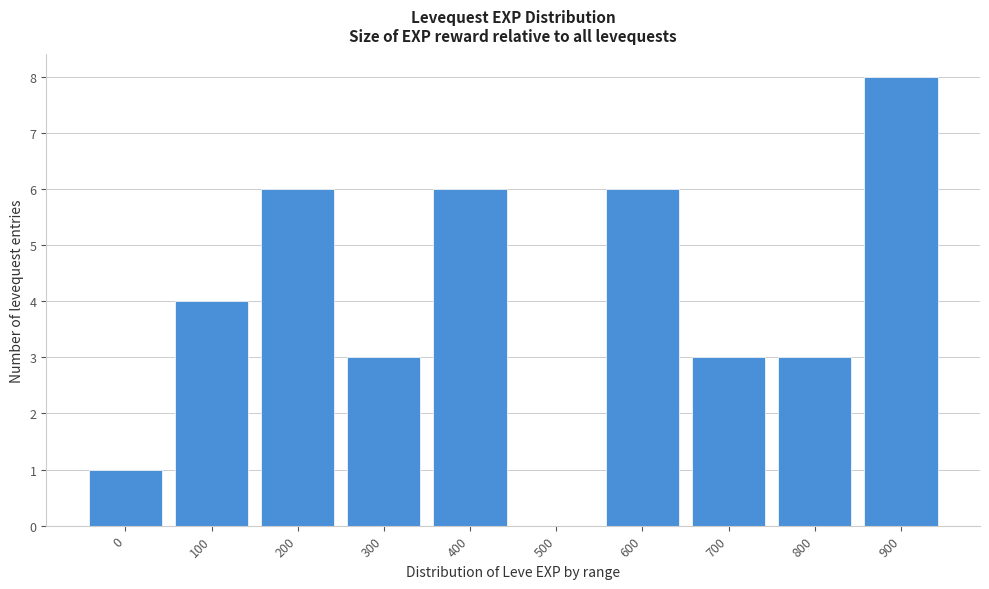

Reading left to right, extract all data points from this chart.

0=1	100=4	200=6	300=3	400=6	500=0	600=6	700=3	800=3	900=8